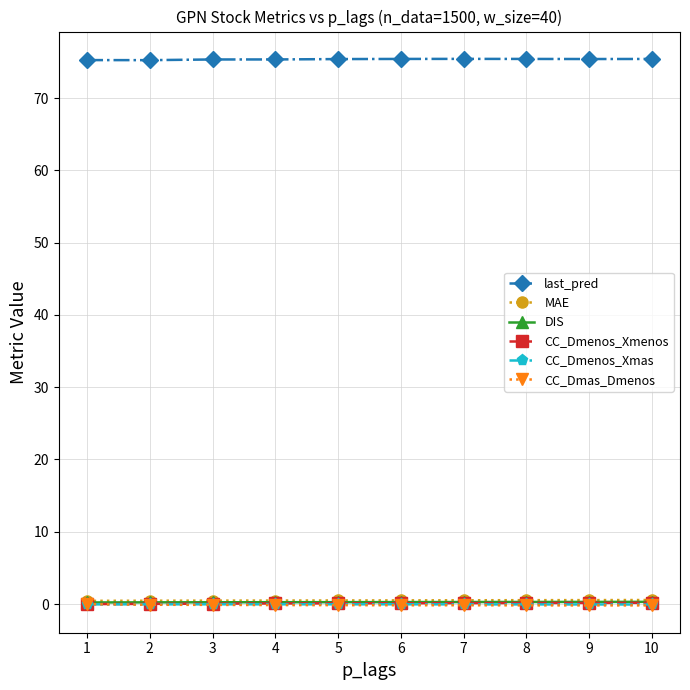

True or false: DIS has a value of 0.3 at 10.

True